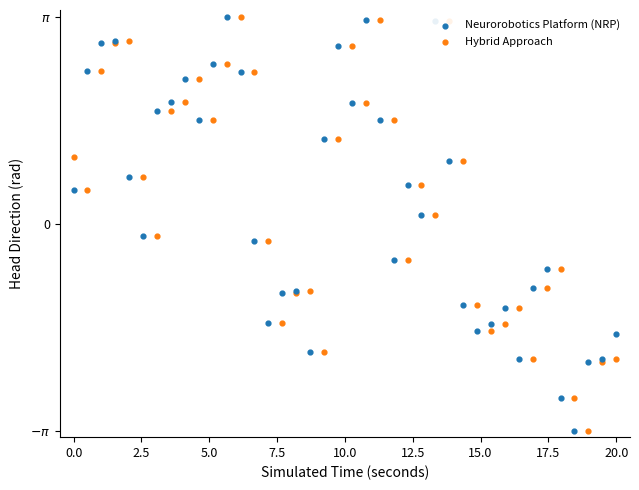

What are all the series names shown in the legend?

Neurorobotics Platform (NRP), Hybrid Approach